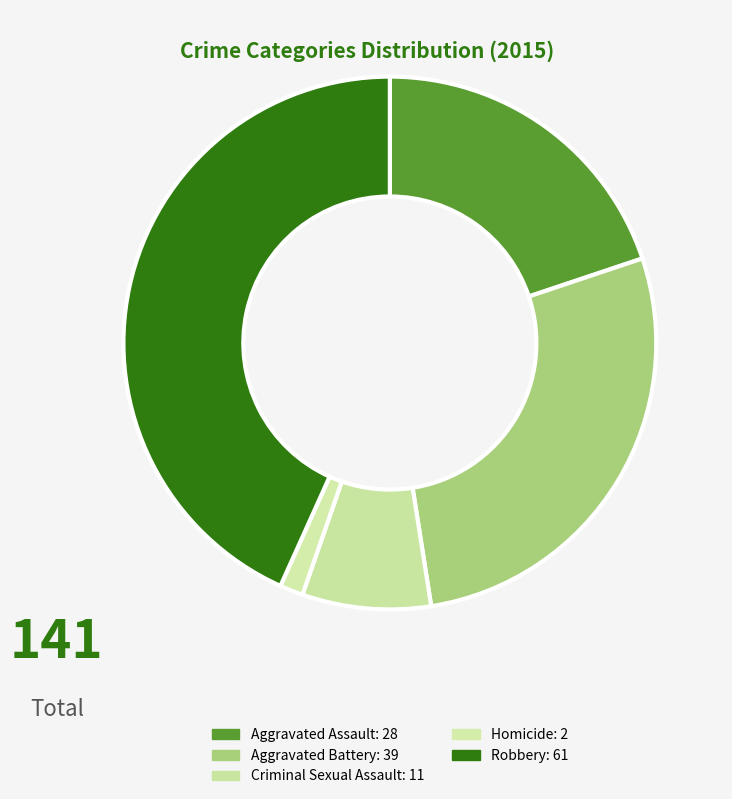

Is it true that Aggravated Assault is 20% of the pie?

True